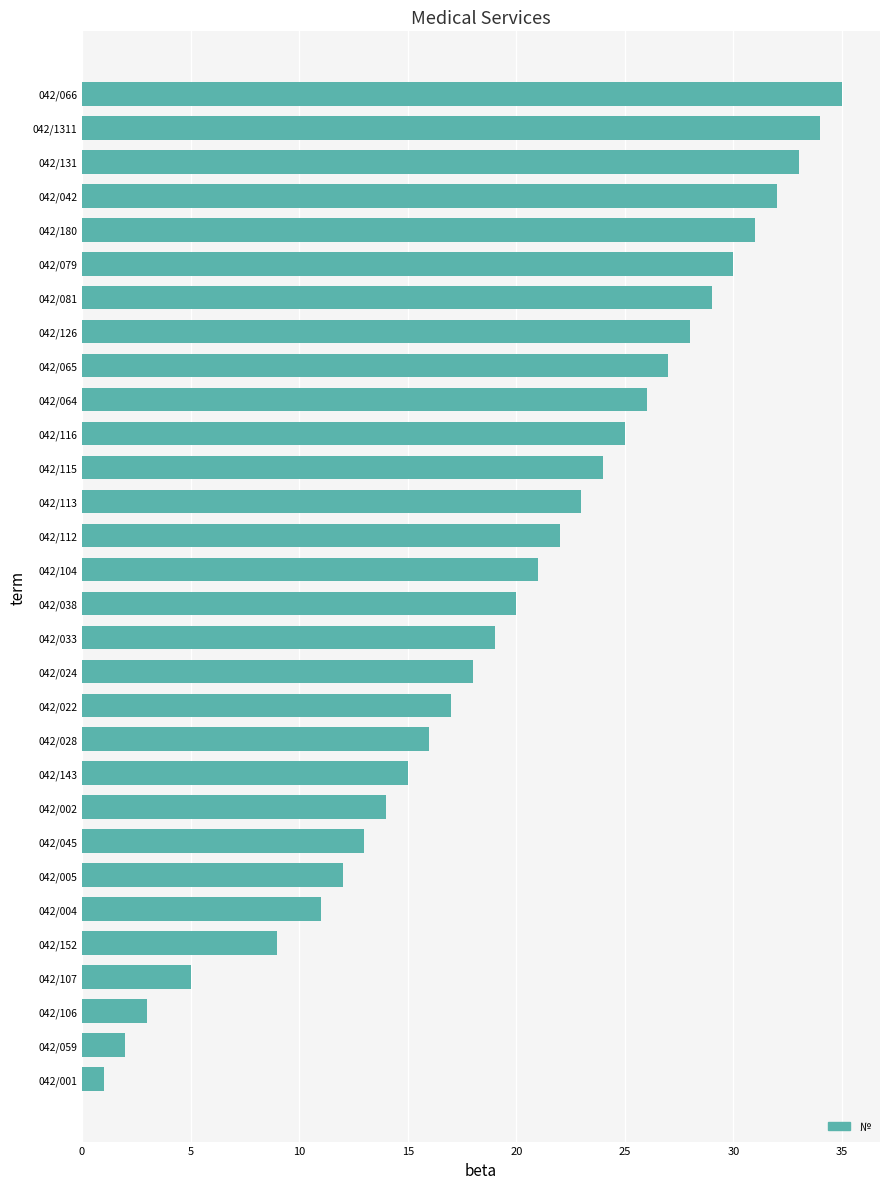

What is the smallest value displayed?

1